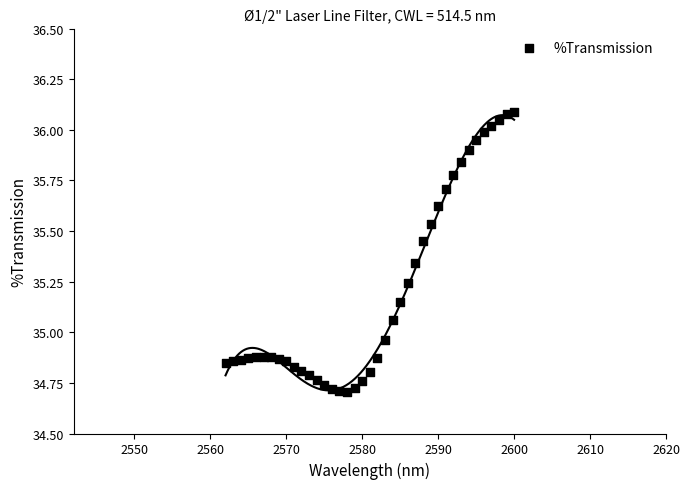

What is the range of X values (max minus min)?

38.0